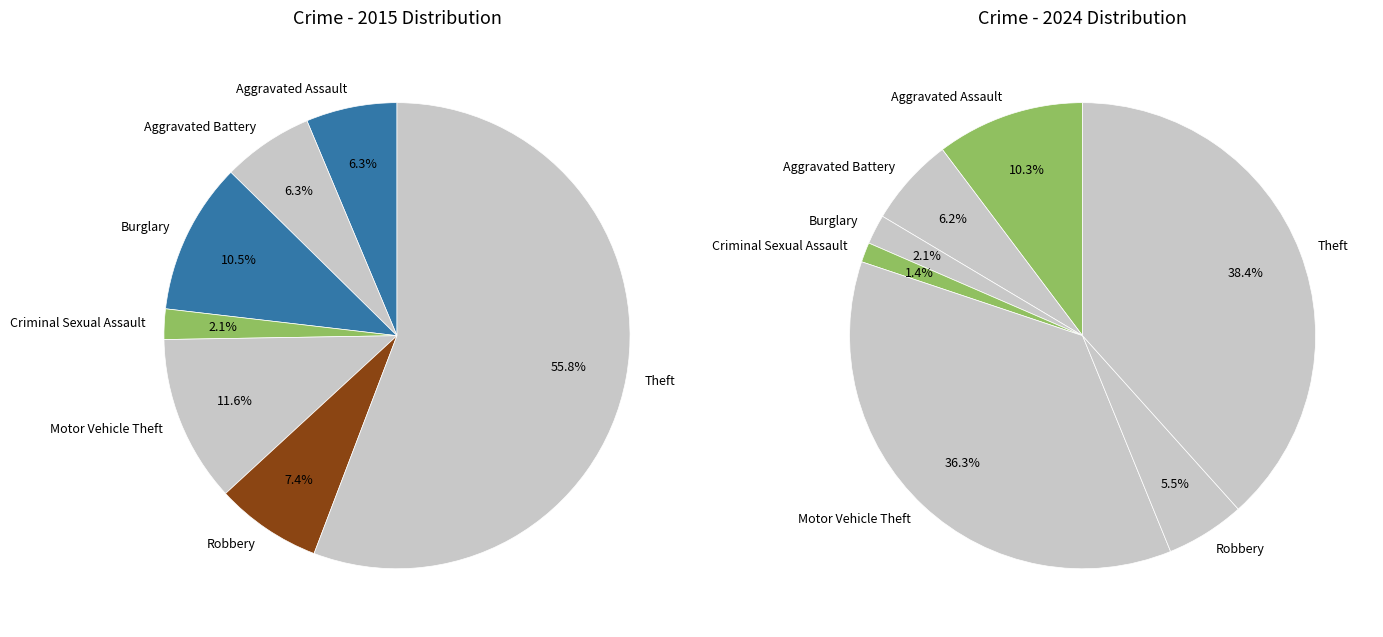

What percentage is the 2 slice, to the nearest percent?

2%